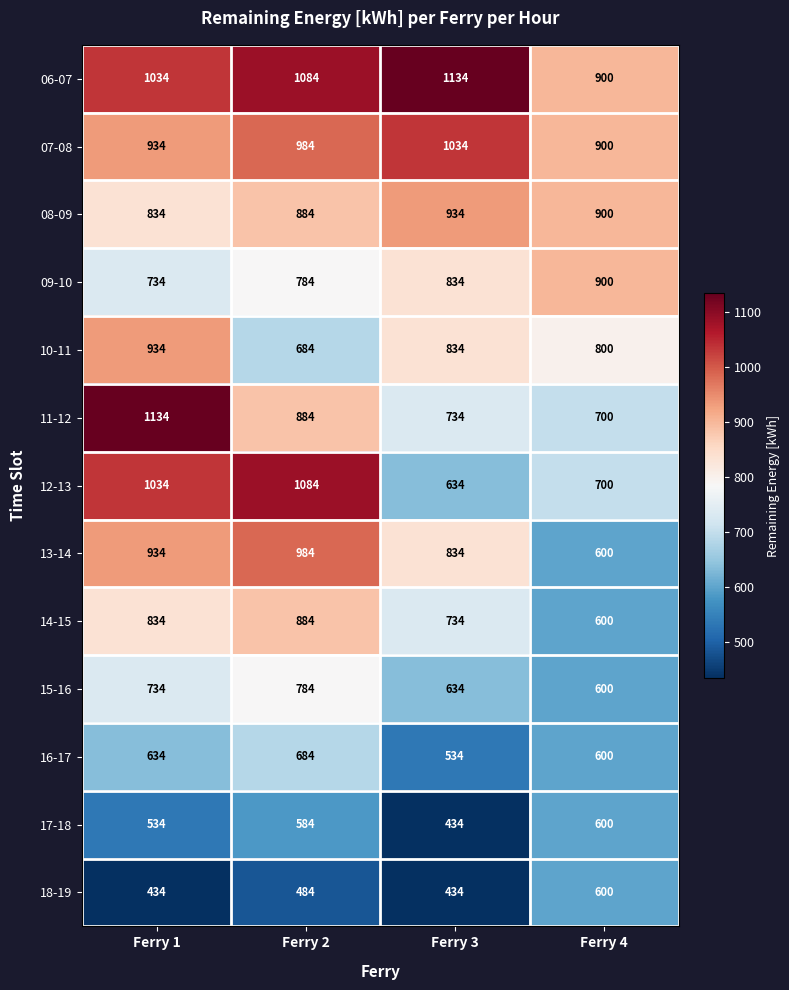

List the labels in order of 11-12 value, largest first.

Ferry 1, Ferry 2, Ferry 3, Ferry 4